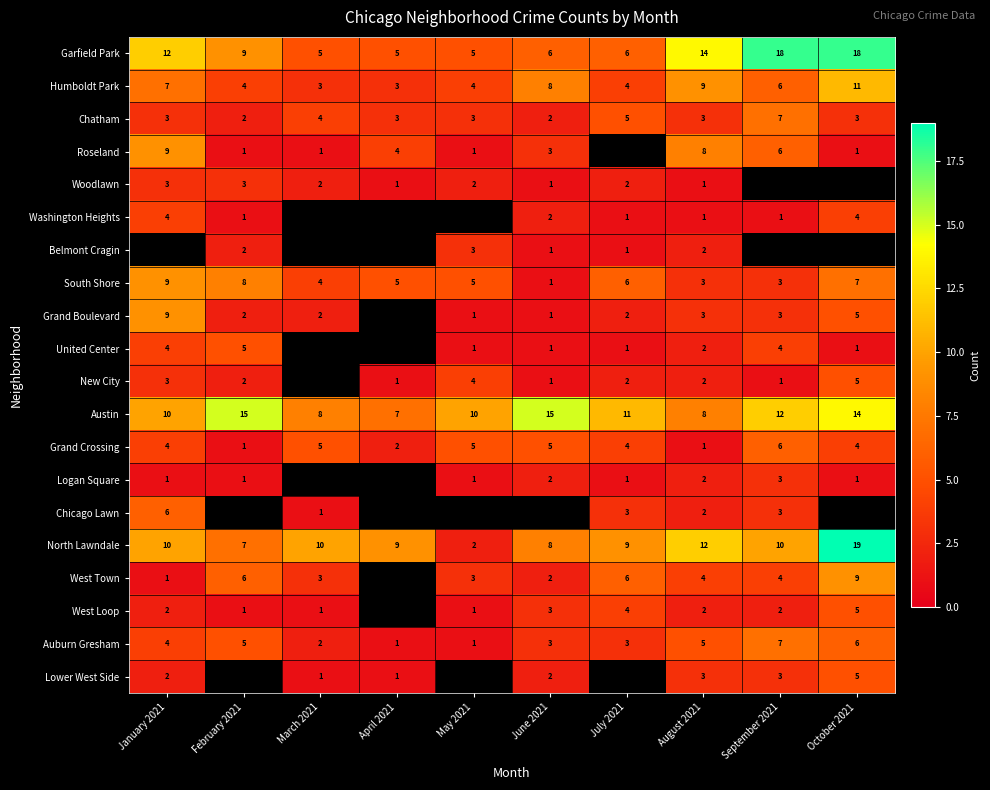

What is the maximum value shown in the chart?

19.0